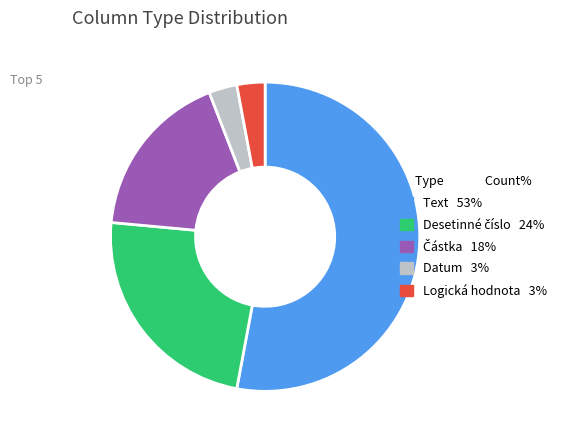

Is there a majority slice in this chart?

Yes